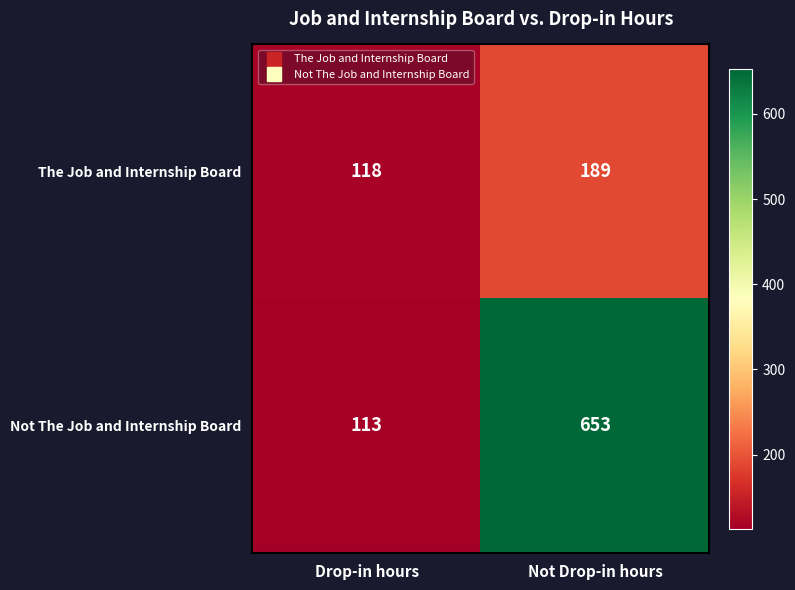

Read the Not The Job and Internship Board value at Drop-in hours.

113